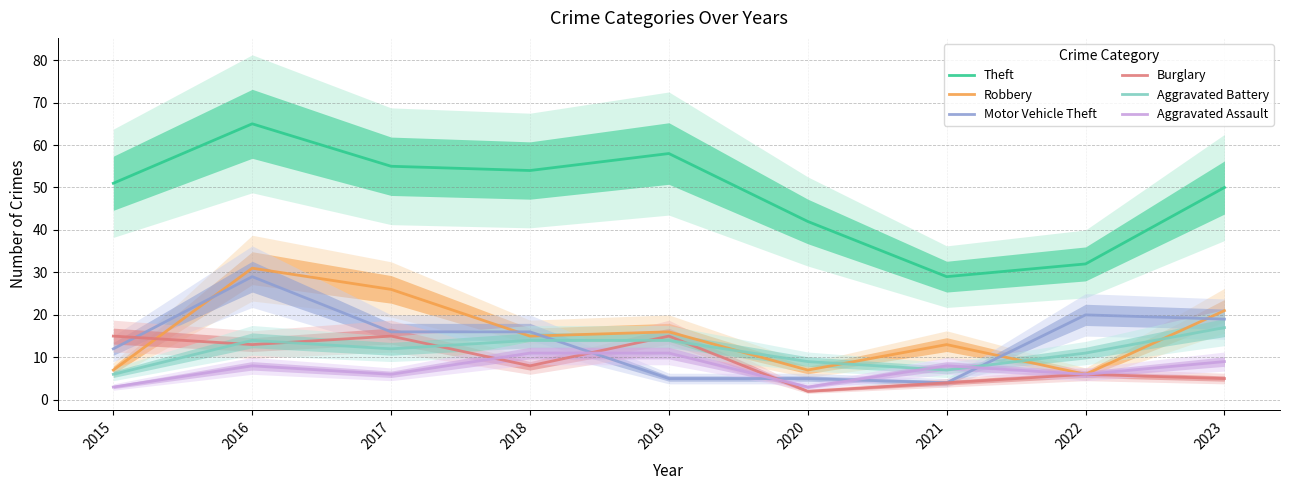

At which label is Motor Vehicle Theft closest to 16?

2017